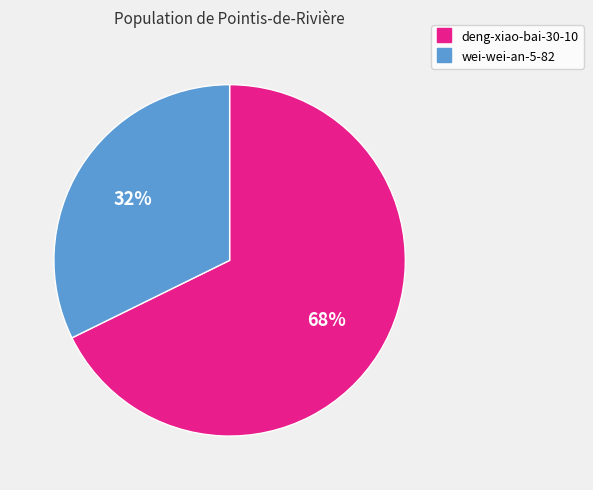

Does wei-wei-an-5-82 account for over 50% of the chart?

No